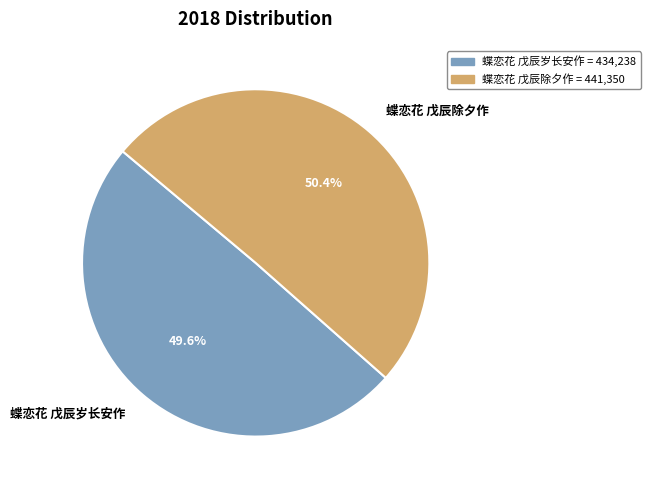

How many segments does this pie chart have?

2